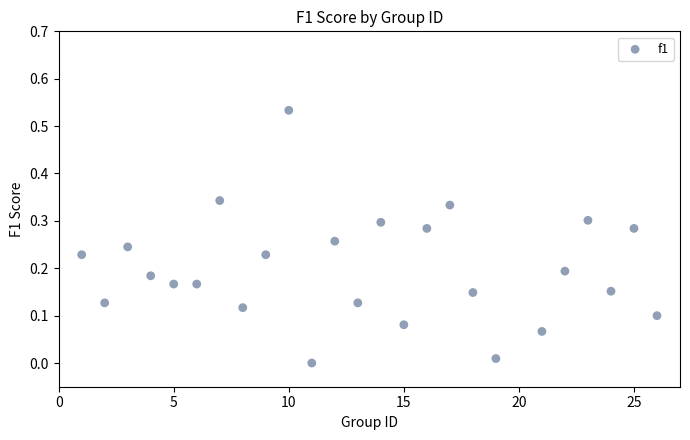

What is the range of X values (max minus min)?

25.0